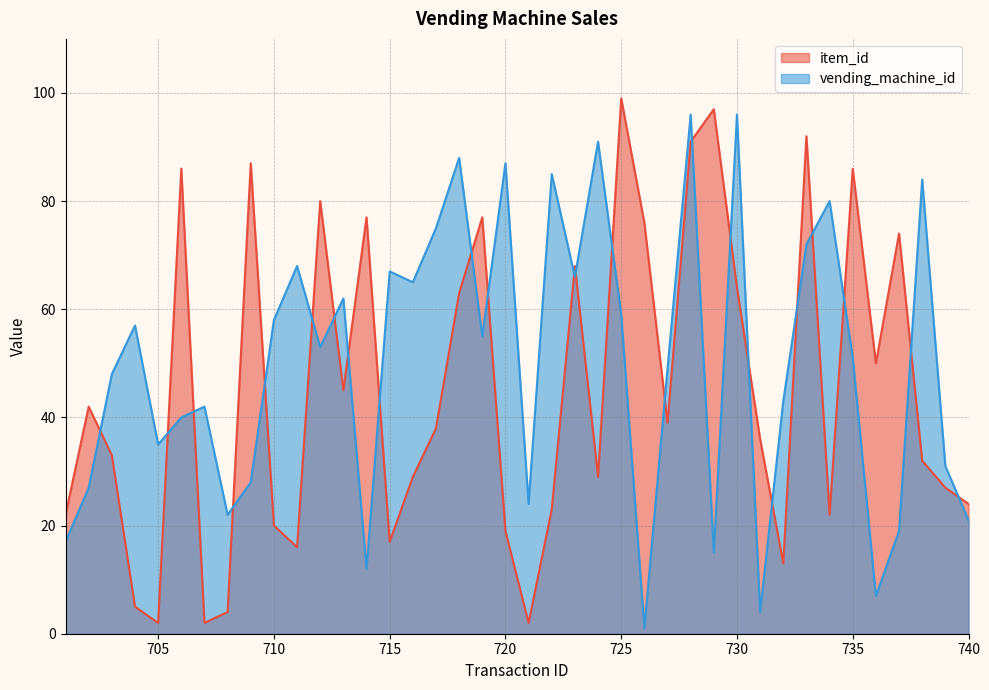

What is the maximum value shown in the chart?

99